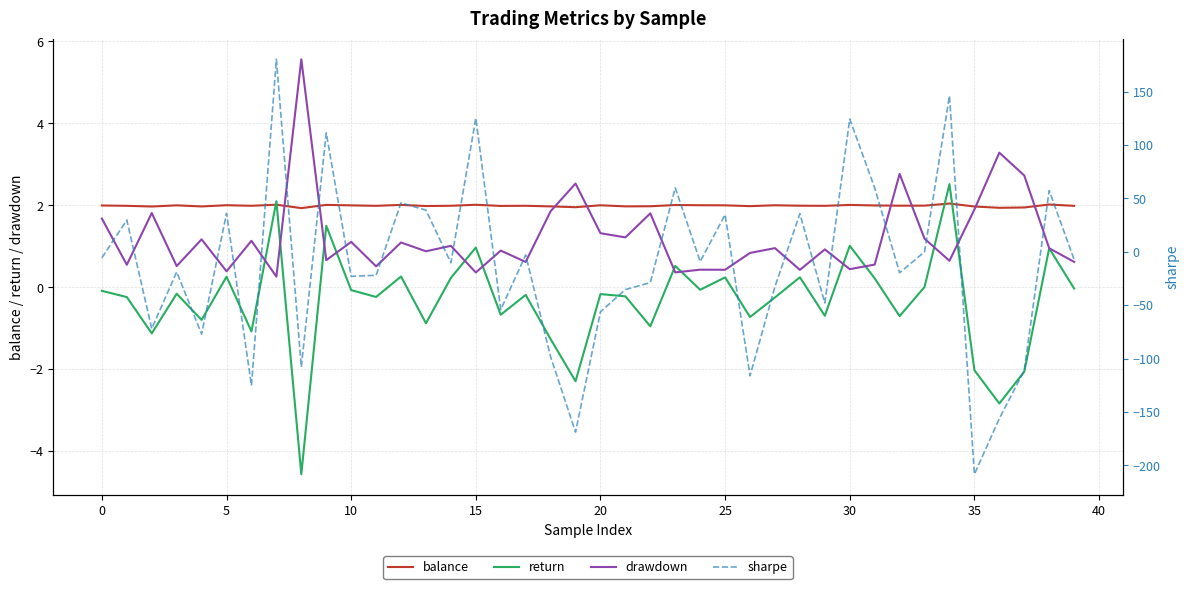

Reading left to right, extract all data points from this chart.

balance: 2.0	2.0	2.0	2.0	2.0	2.0	2.0	2.0	1.9	2.0	2.0	2.0	2.0	2.0	2.0	2.0	2.0	2.0	2.0	2.0	2.0	2.0	2.0	2.0	2.0	2.0	2.0	2.0	2.0	2.0	2.0	2.0	2.0	2.0	2.0	2.0	1.9	1.9	2.0	2.0
return: -0.1	-0.2	-1.1	-0.2	-0.8	0.3	-1.1	2.1	-4.6	1.5	-0.1	-0.2	0.3	-0.9	0.2	1.0	-0.7	-0.2	-1.3	-2.3	-0.2	-0.2	-1.0	0.5	-0.1	0.2	-0.7	-0.3	0.2	-0.7	1.0	0.2	-0.7	0.0	2.5	-2.0	-2.8	-2.1	1.0	-0.0
drawdown: 1.7	0.5	1.8	0.5	1.2	0.4	1.1	0.3	5.6	0.7	1.1	0.5	1.1	0.9	1.0	0.4	0.9	0.6	1.9	2.5	1.3	1.2	1.8	0.4	0.4	0.4	0.8	1.0	0.4	0.9	0.4	0.6	2.8	1.2	0.6	1.9	3.3	2.7	1.0	0.6
sharpe: -5.6	29.7	-72.0	-18.9	-77.1	35.9	-125.3	180.2	-107.9	111.3	-23.0	-22.0	45.8	38.9	-10.3	125.1	-54.2	-3.0	-98.2	-168.9	-56.2	-35.4	-28.9	59.9	-9.2	34.8	-116.1	-32.6	35.6	-48.0	124.3	59.8	-19.7	-0.1	146.0	-208.3	-156.2	-111.0	57.3	-7.3